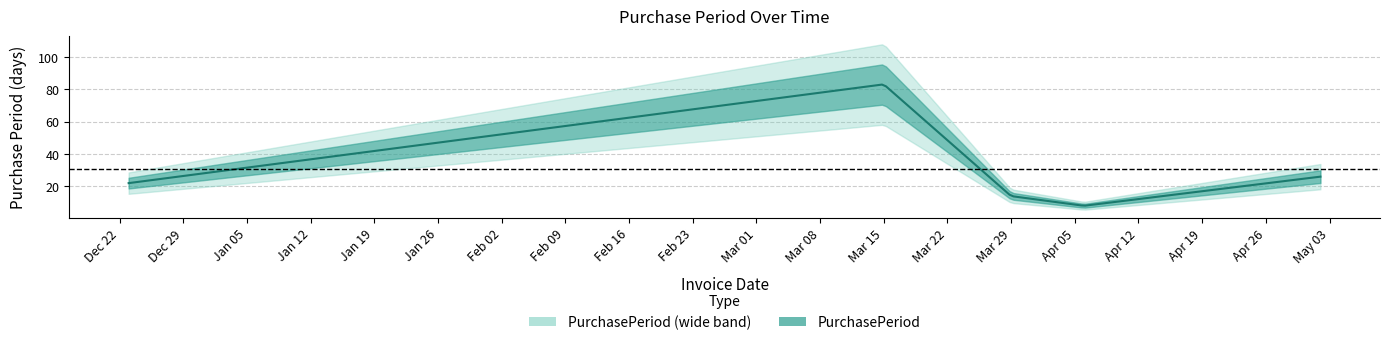

Reading right to left, transcribe all the data shown in this chart.

26	8	14	83	22